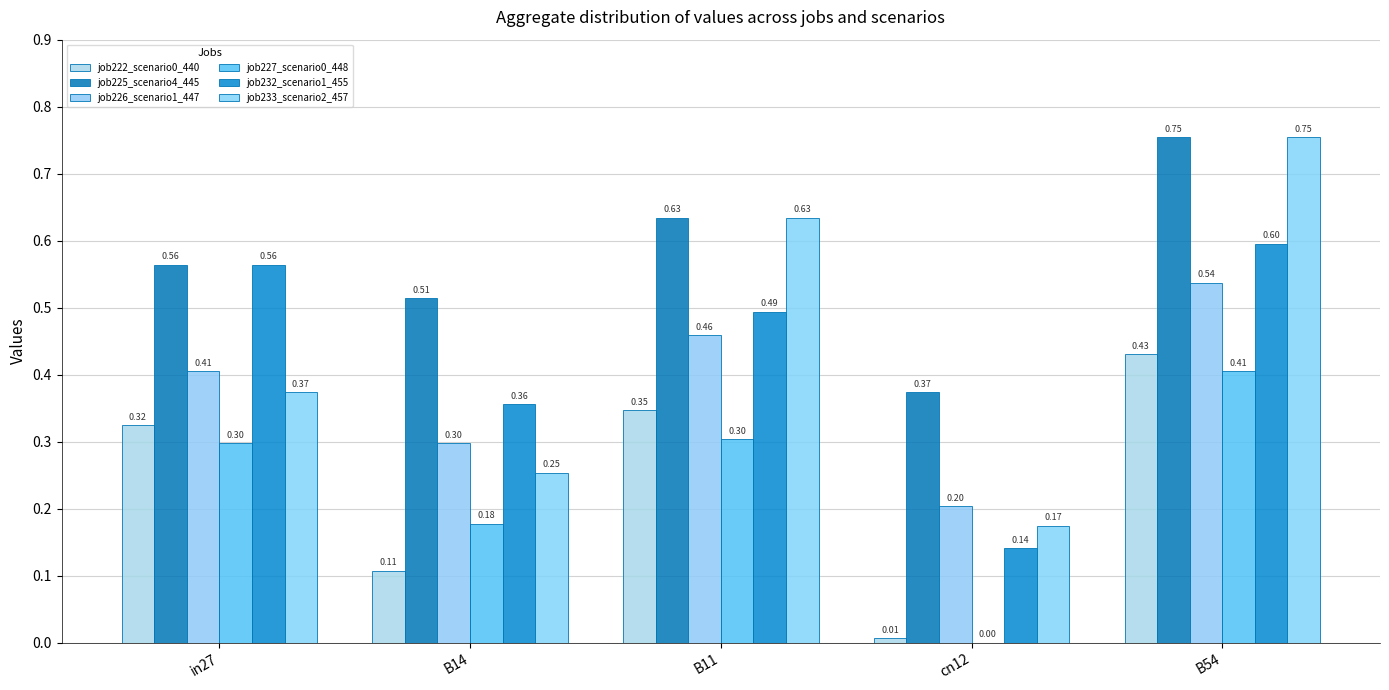

Which series has the largest range (max minus min)?

job233_scenario2_457